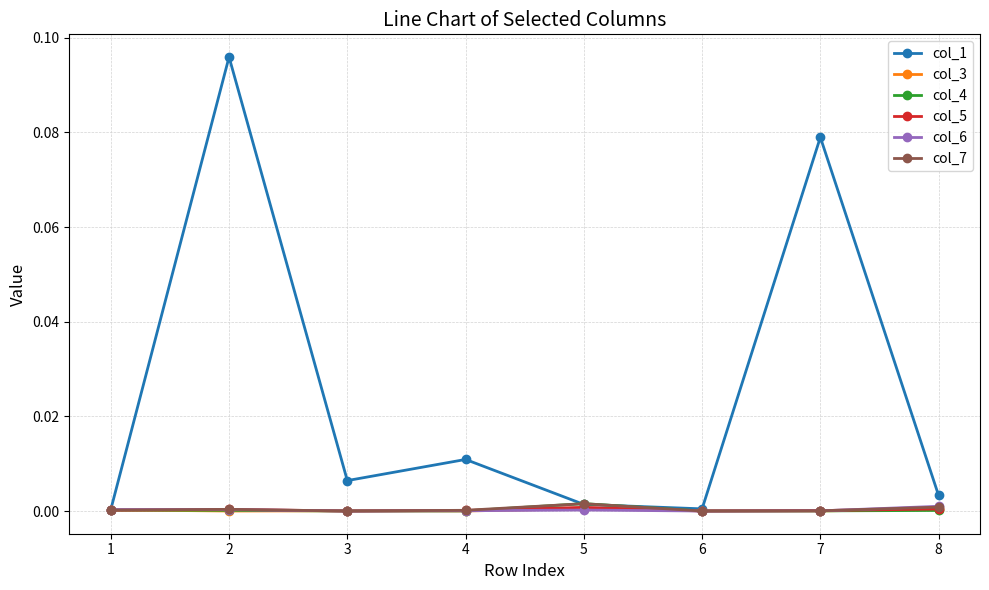

The value of col_5 at 7 is 0.0. True or false?

True